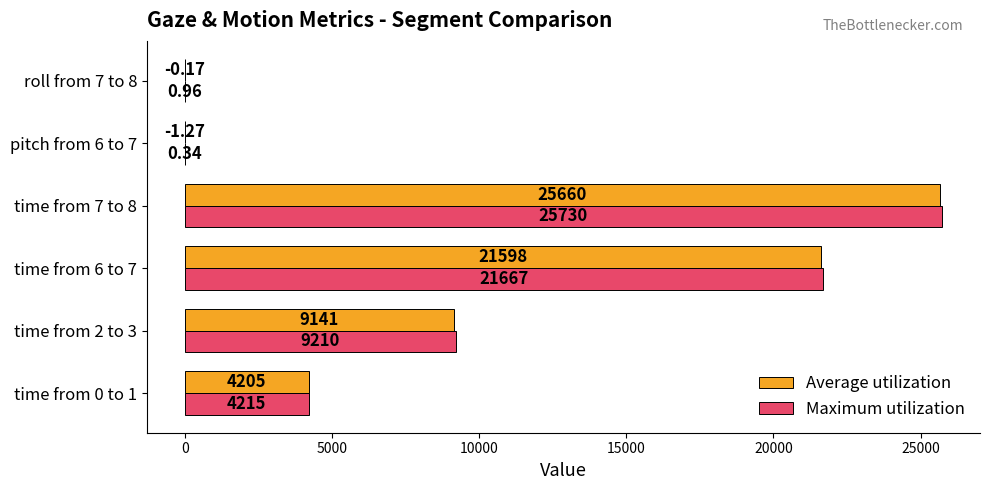

What are all the series names shown in the legend?

Average utilization, Maximum utilization